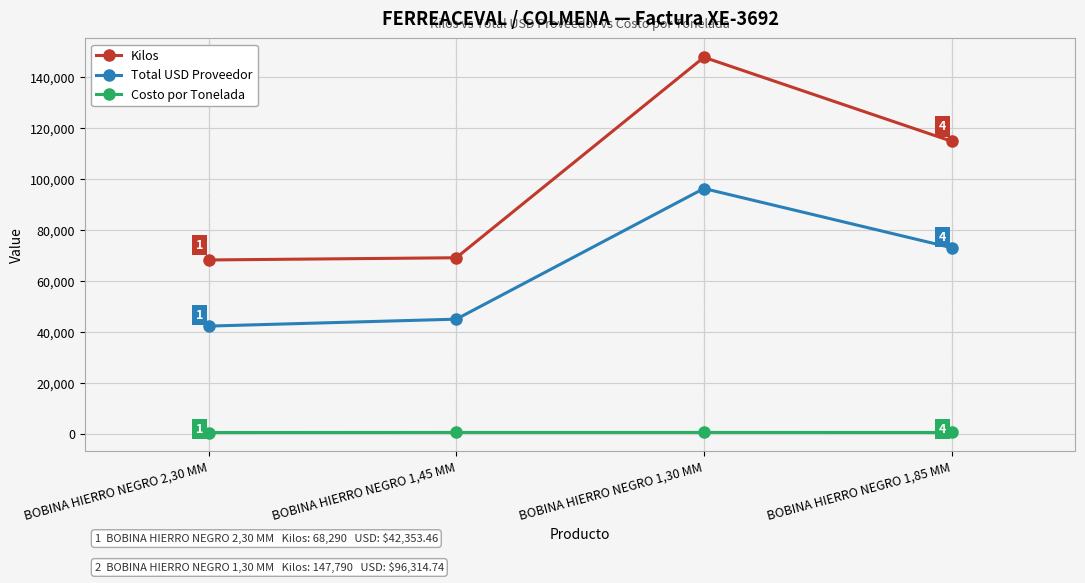

Count the number of data series in this chart.

3